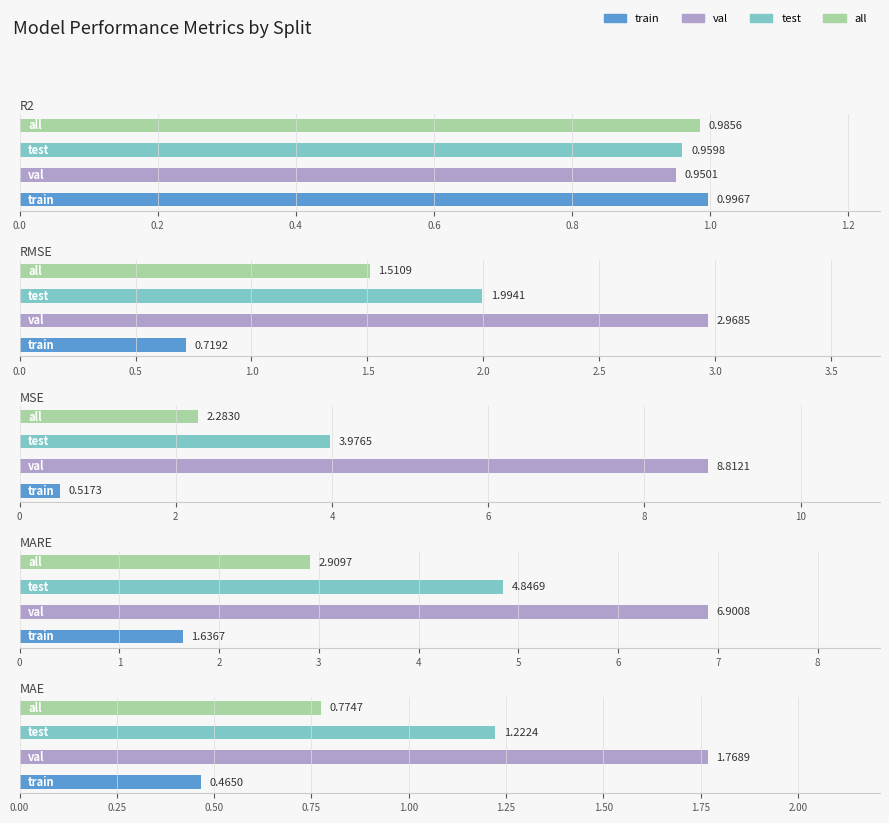

Rank the series at 0.6 from highest to lowest value.

mare, mse, rmse, r2, mae